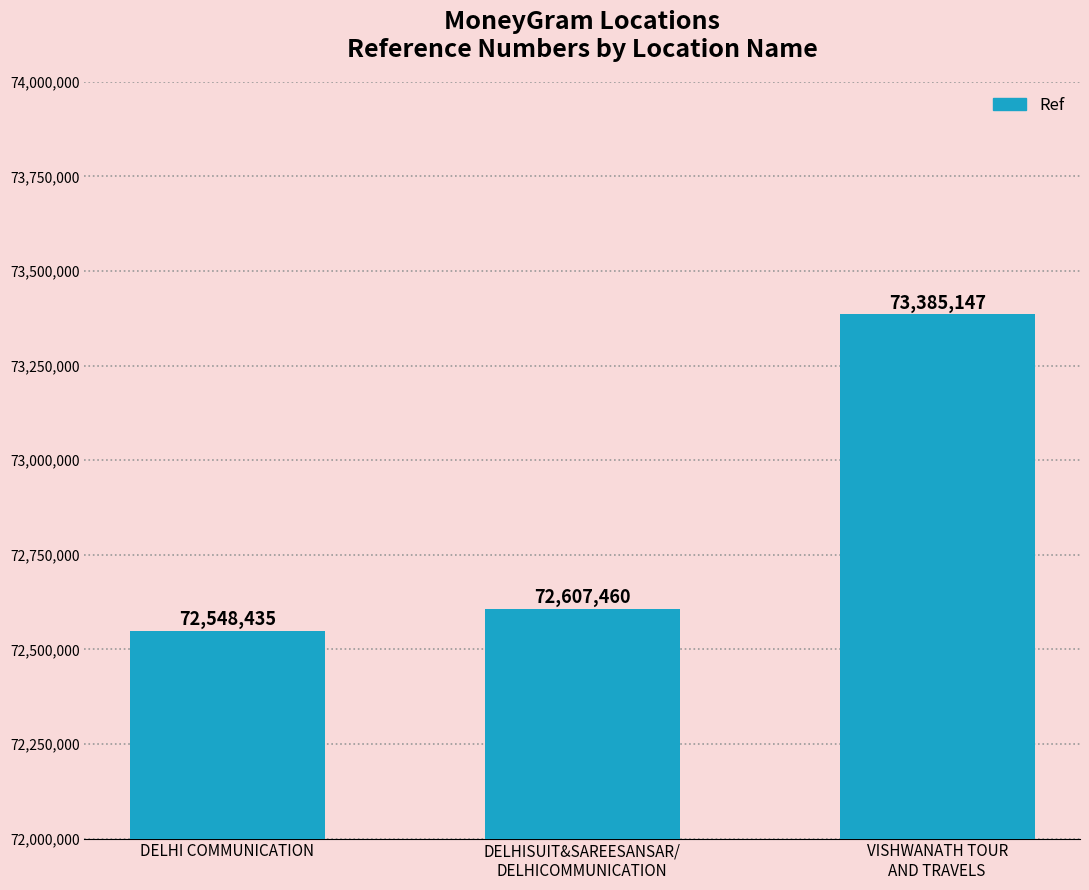

True or false: the data shows 97094706 at VISHWANATH TOUR
AND TRAVELS.

False